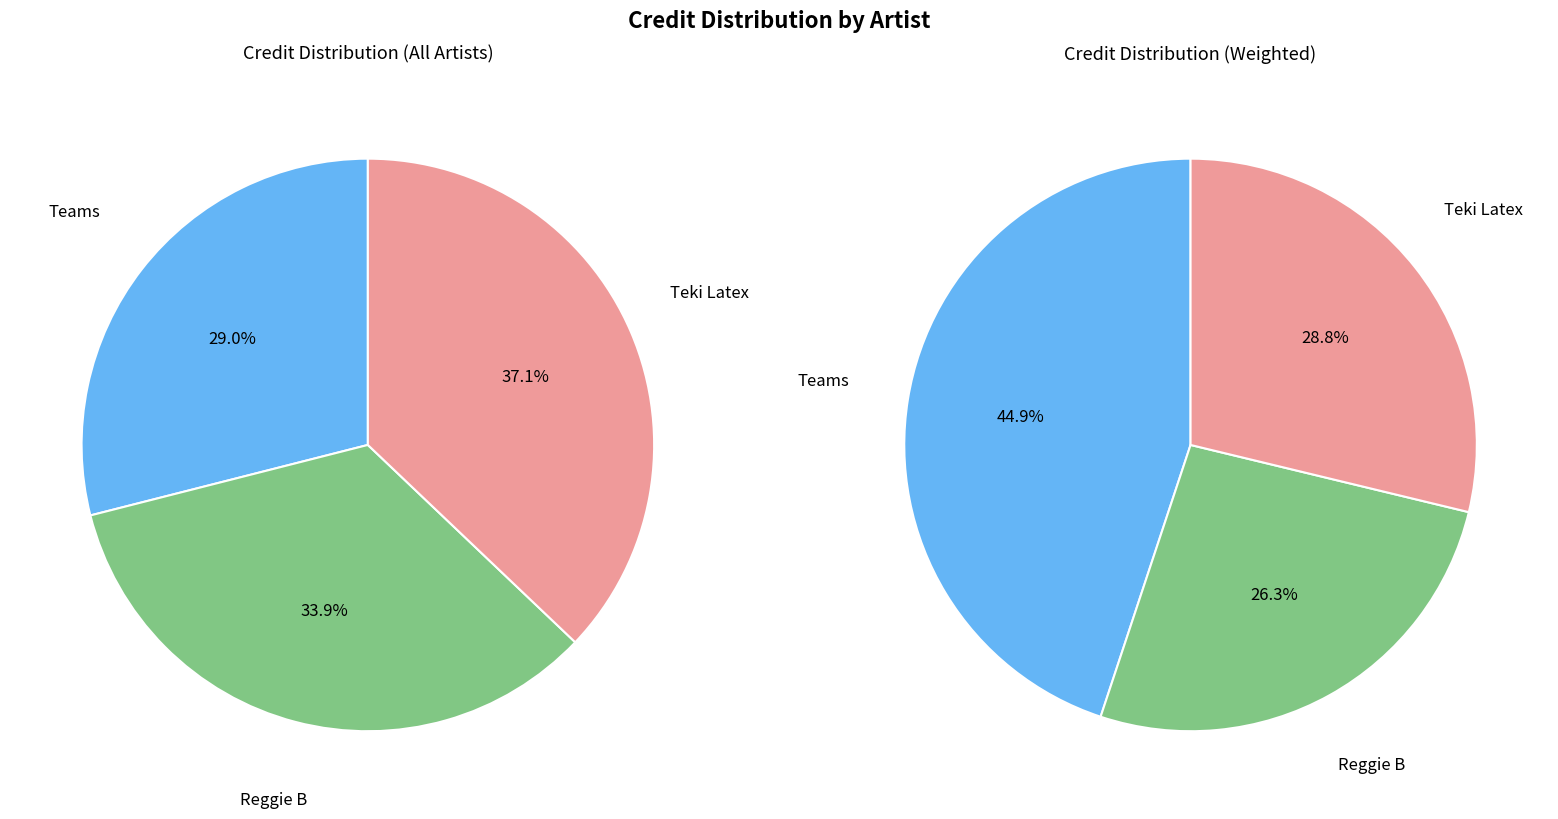

To the nearest percent, what portion does Teki Latex represent?

37%